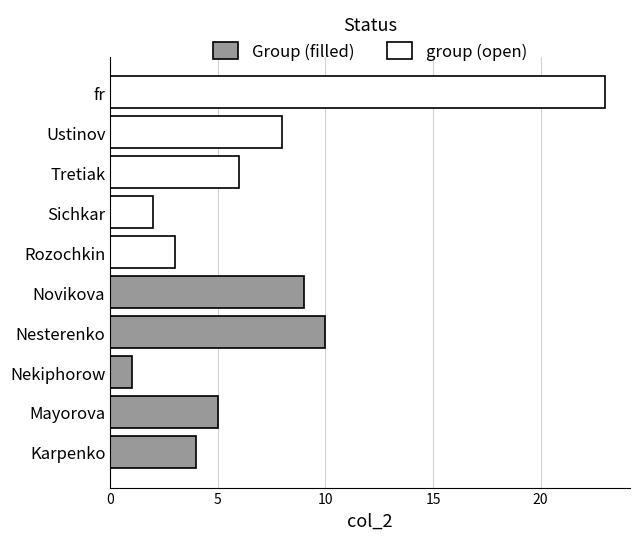

Are the bars horizontal?

Yes